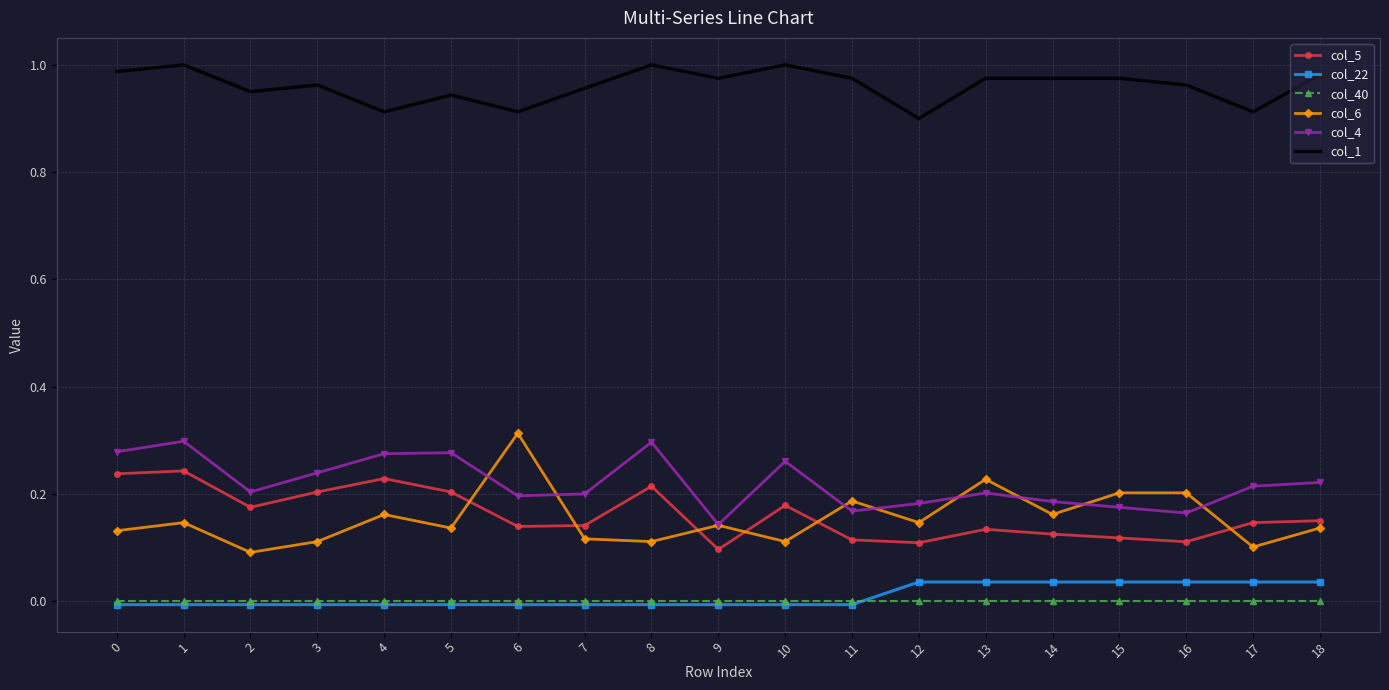

True or false: col_4 has a value of 0.1 at 10.

False